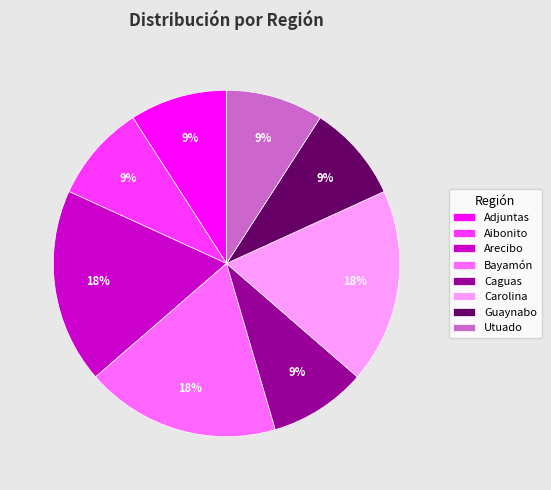

Does Bayamón account for over 50% of the chart?

No